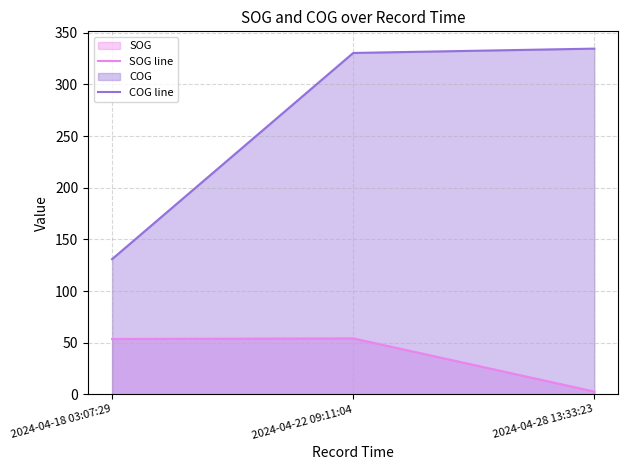

Reading right to left, what are all the values shown in this chart?

SOG line: 2024-04-28 13:33:23=2.7	2024-04-22 09:11:04=54.2	2024-04-18 03:07:29=53.6
COG line: 2024-04-28 13:33:23=334.7	2024-04-22 09:11:04=330.5	2024-04-18 03:07:29=130.9